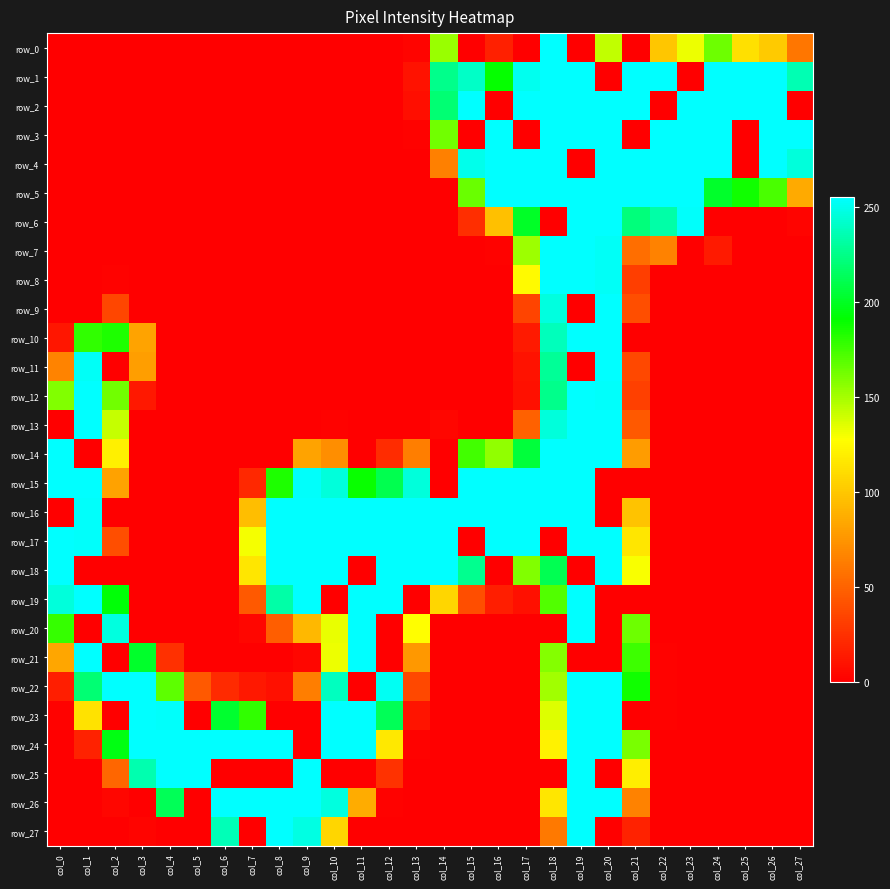

Which series changed the most between col_11 and col_19?

row_1